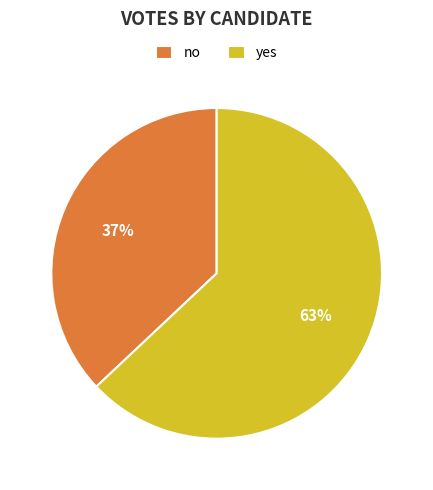

What percentage is the no slice, to the nearest percent?

37%